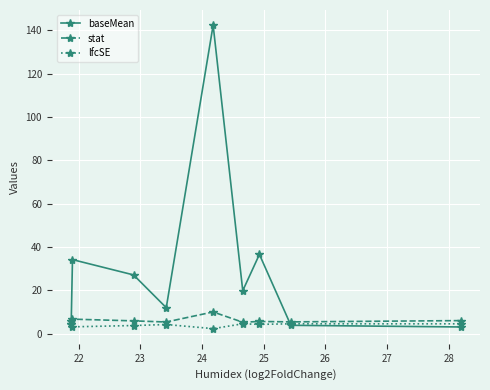

What is the value of the baseMean point at the 1st from the left?

5.8